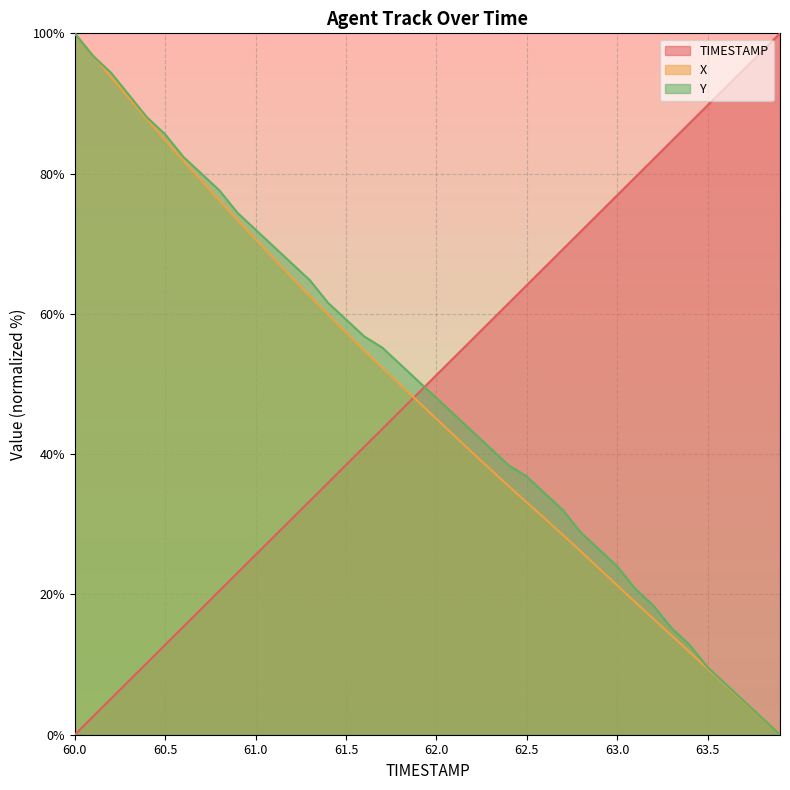

What are all the series names shown in the legend?

TIMESTAMP, X, Y